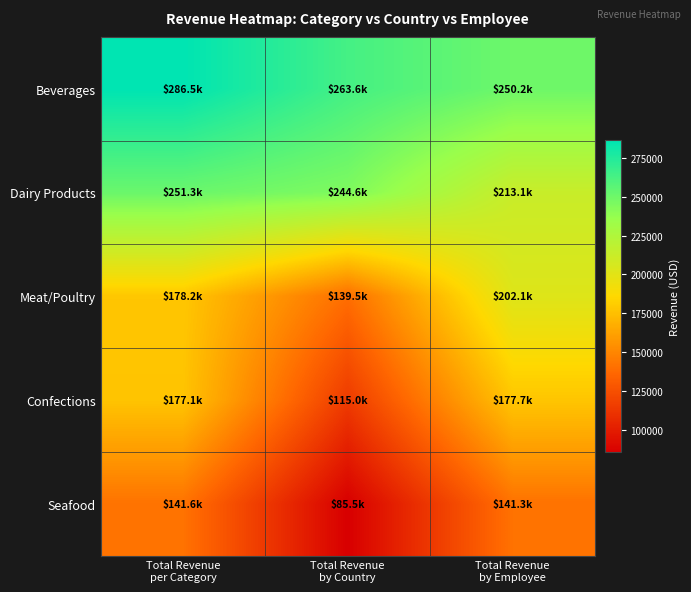

What is the minimum value shown in the chart?

85498.8